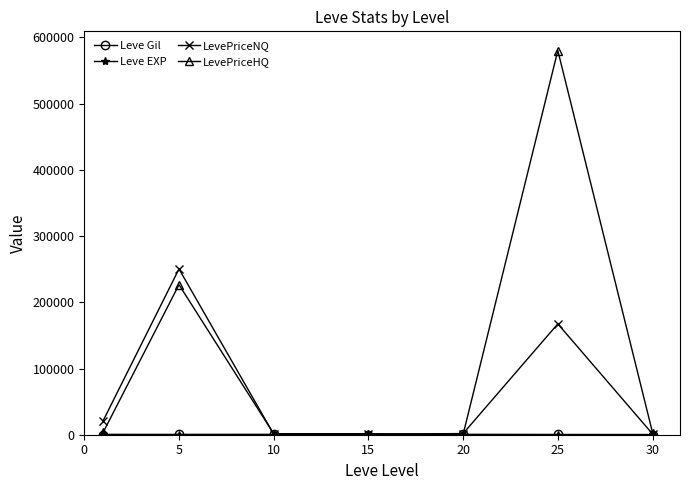

Which series has the widest spread of values?

LevePriceHQ